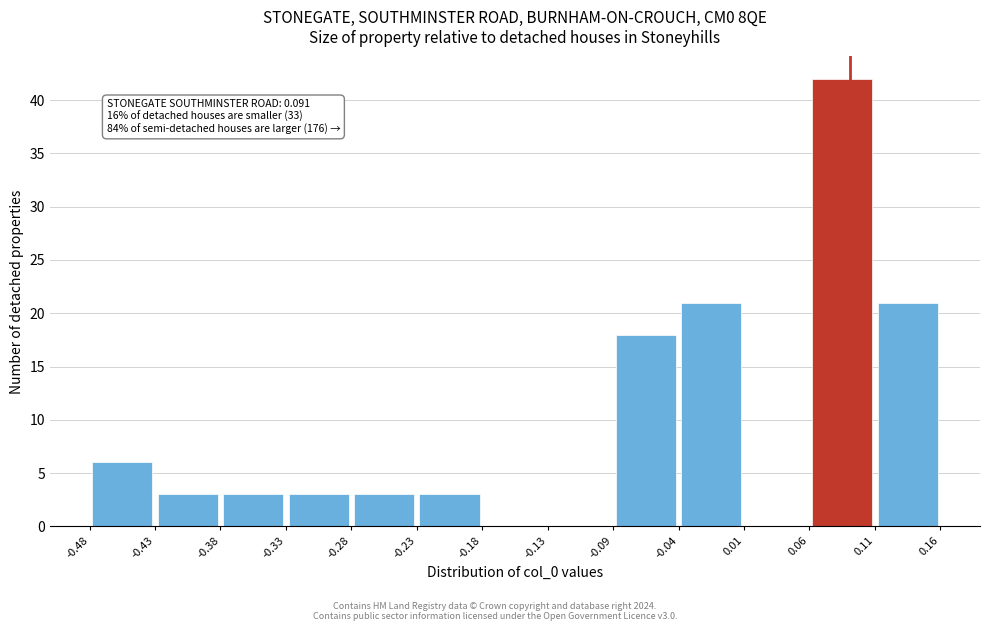

Over which range of the x-axis is the bar tallest?

0.06 to 0.11